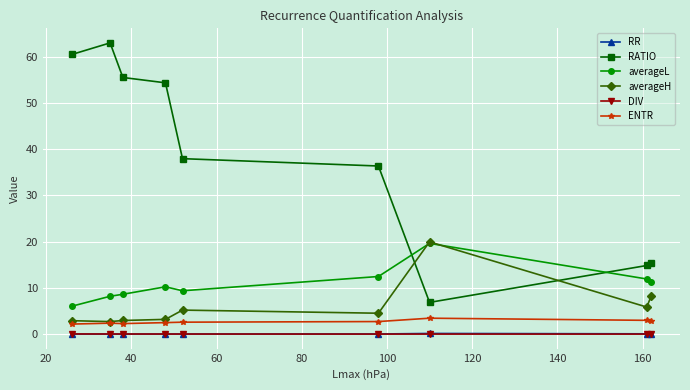

Which series has the largest range (max minus min)?

RATIO